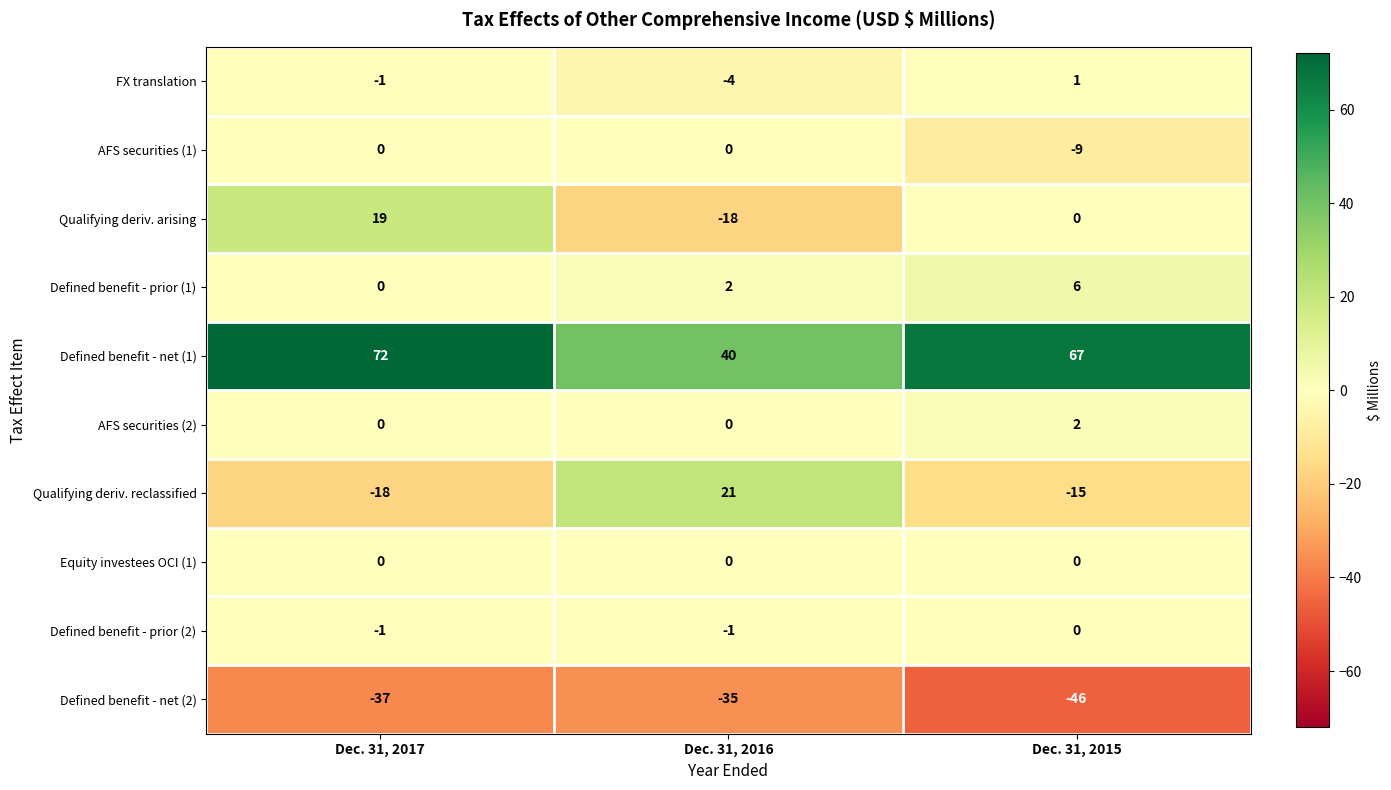

Which series has the widest spread of values?

Qualifying deriv. reclassified